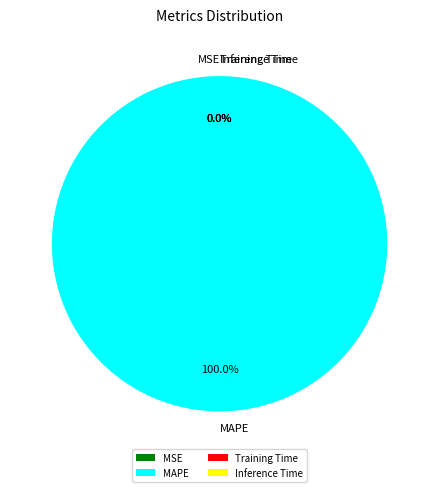

Is it true that MAPE is 100% of the pie?

True